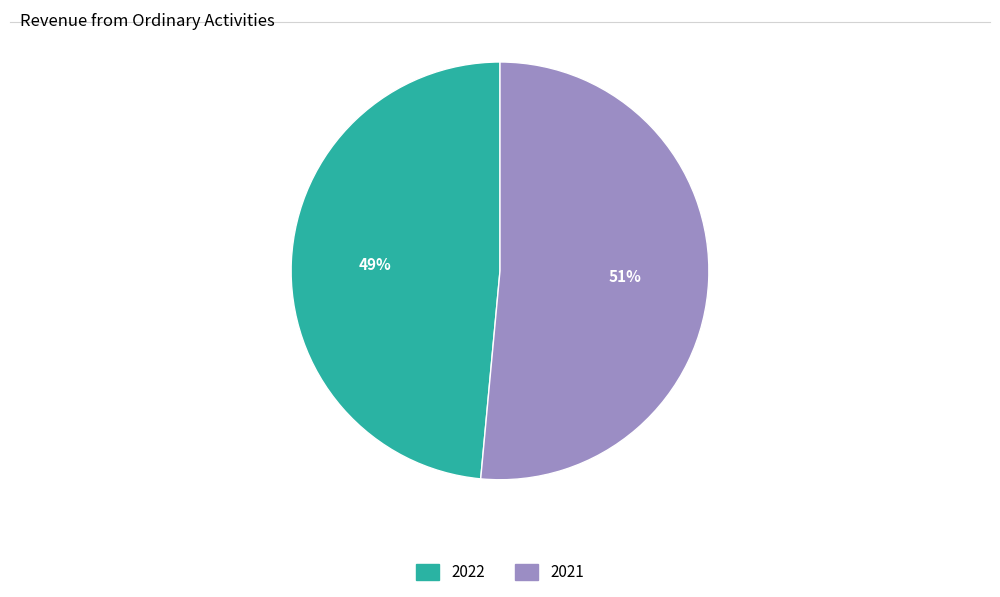

To the nearest percent, what portion does 2022 represent?

49%